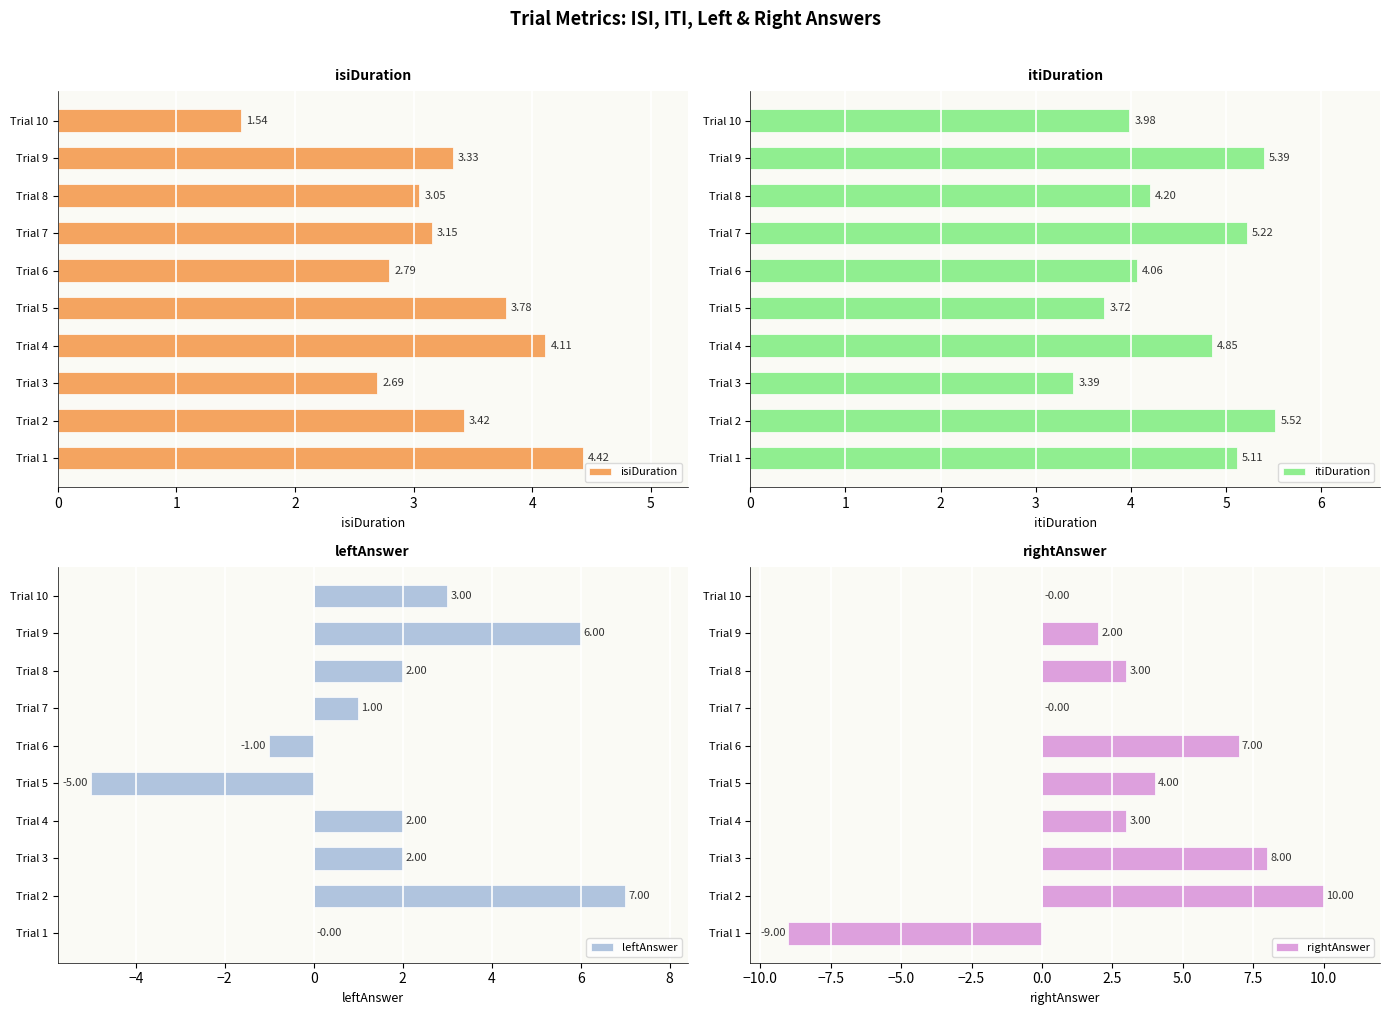

What is the sum of all isiDuration values?

32.3